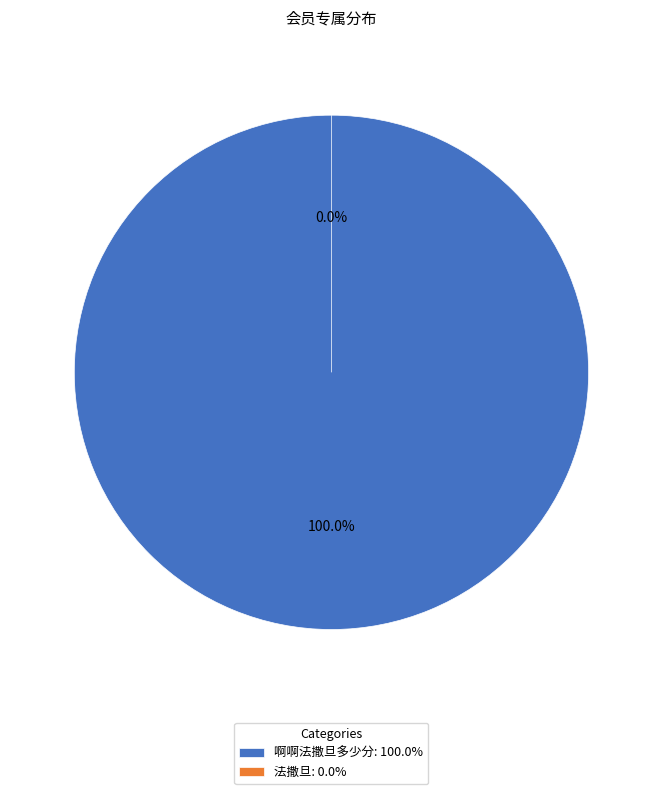

What percentage do 啊啊法撒旦多少分 and 法撒旦 together represent?

100.0%